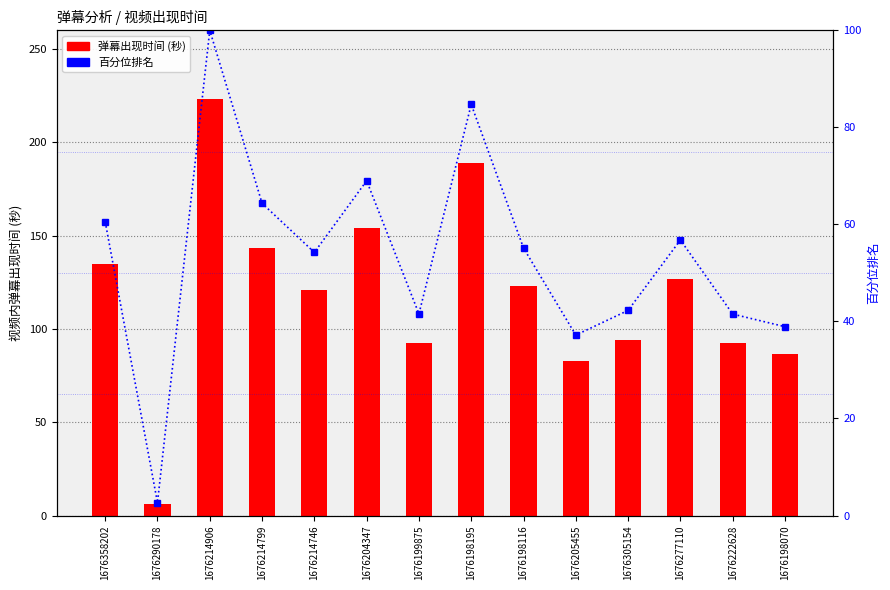

What is the label of the 2nd bar from the right?

1676222628